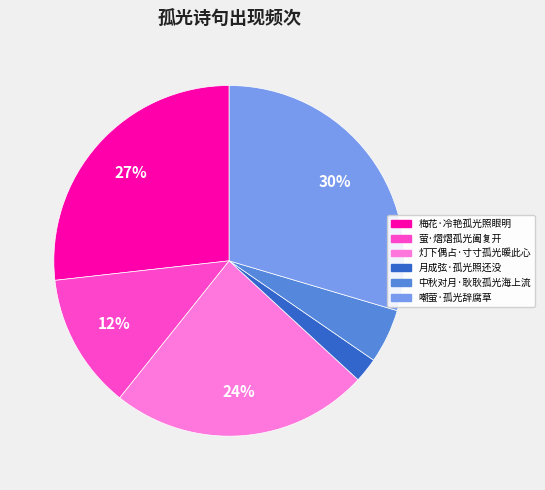

Rank the categories by value from lowest to highest.

月成弦·孤光照还没, 中秋对月·耿耿孤光海上流, 萤·熠熠孤光阖复开, 灯下偶占·寸寸孤光暖此心, 梅花·冷艳孤光照眼明, 嘲萤·孤光辞腐草